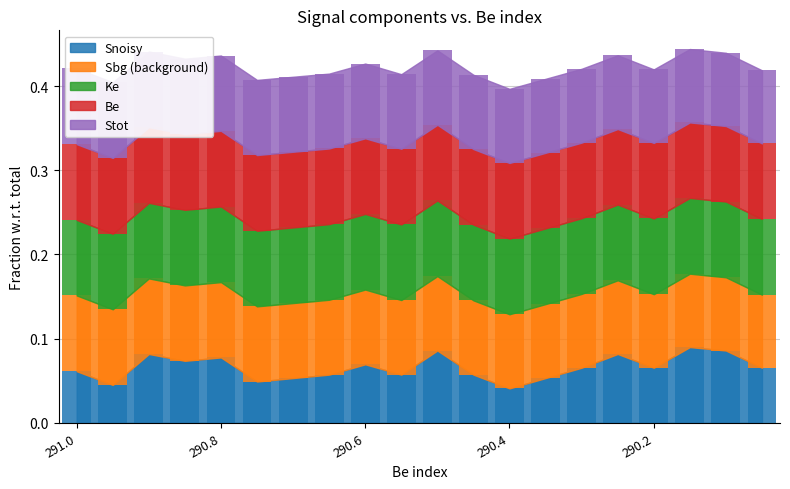

Which series has the largest range (max minus min)?

Snoisy